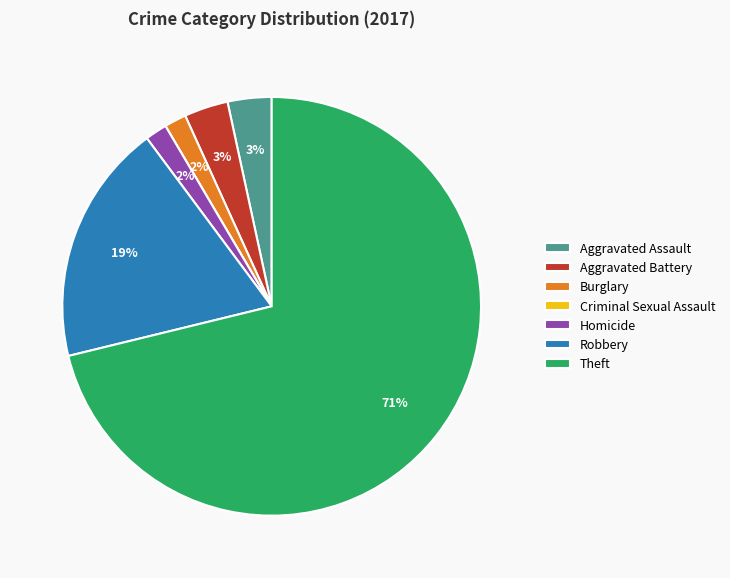

True or false: Aggravated Assault accounts for 3% of the total.

True